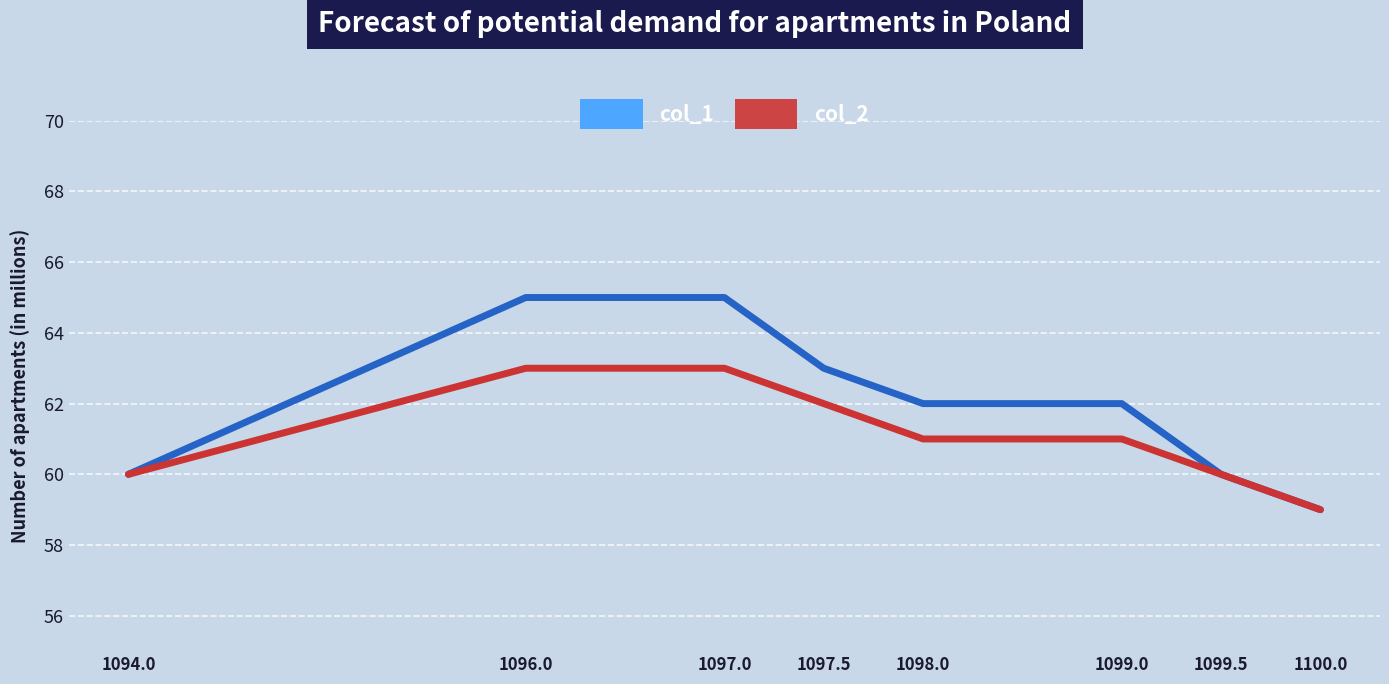

Reading left to right, list all the values displayed in this chart.

col_1: 60	65	65	63	62	62	60	59
col_2: 60	63	63	62	61	61	60	59